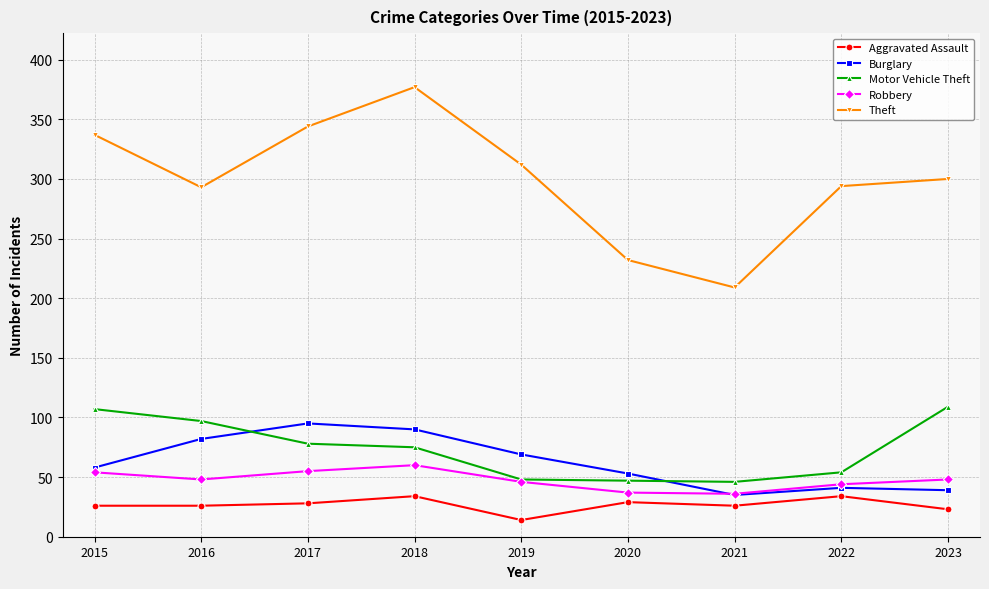

What is the difference between the Aggravated Assault values at 2023 and 2022?

11